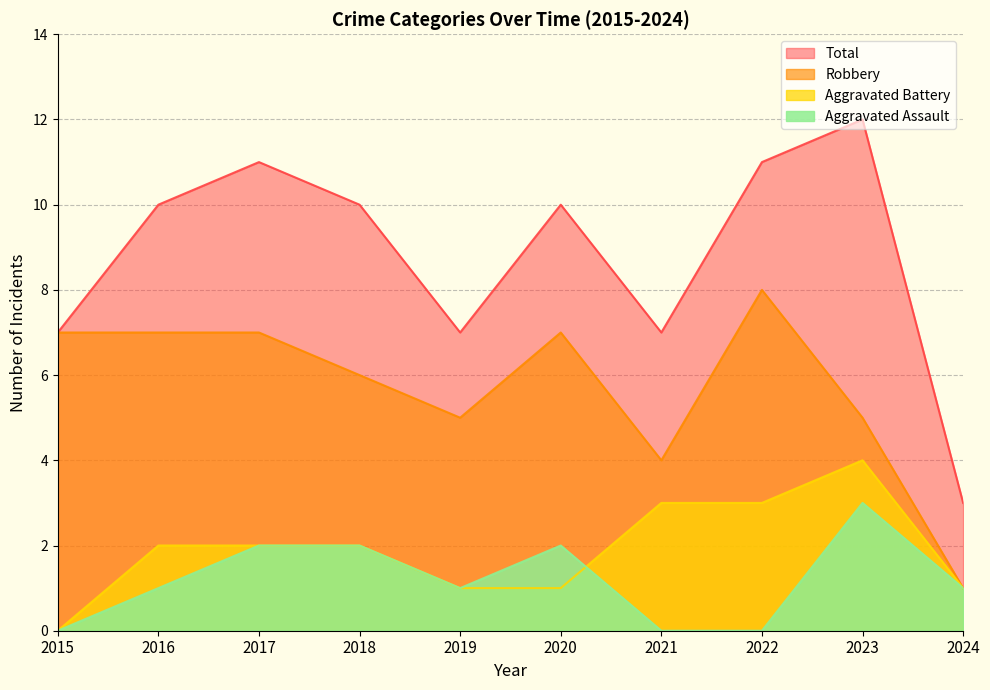

What is the sum of all Total values?

88